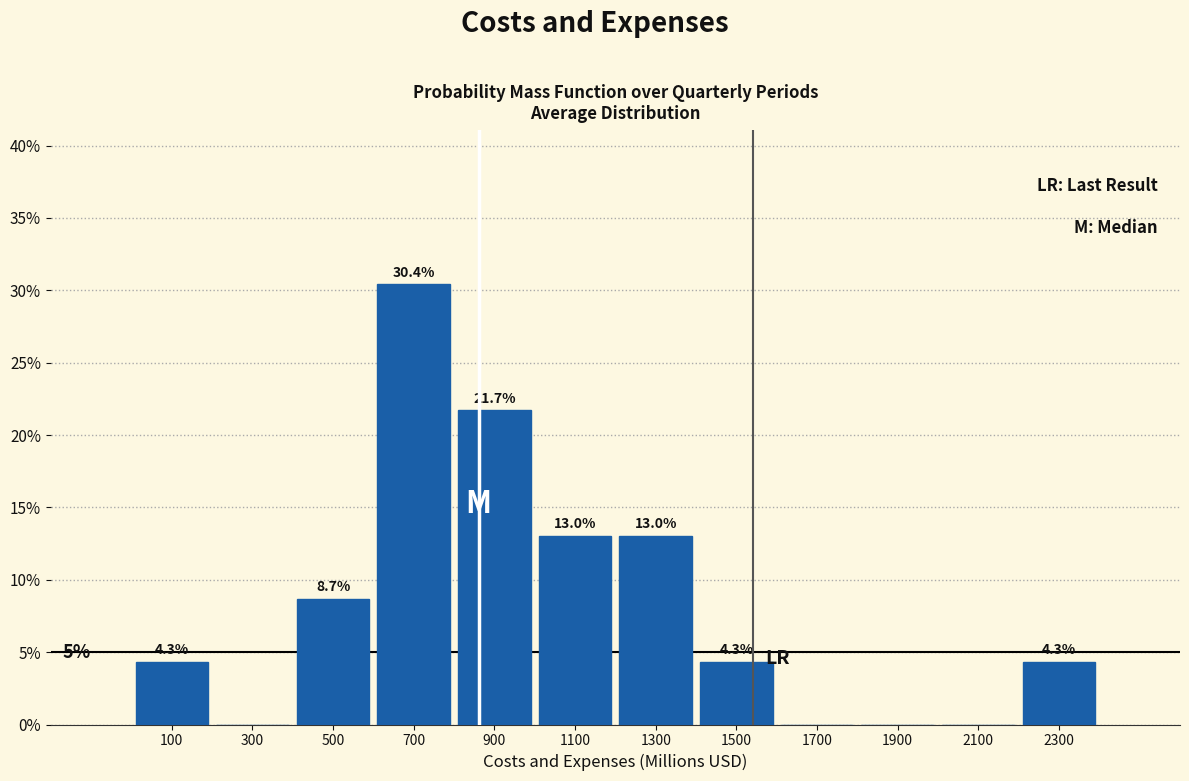

Over which range of the x-axis is the bar tallest?

600 to 800